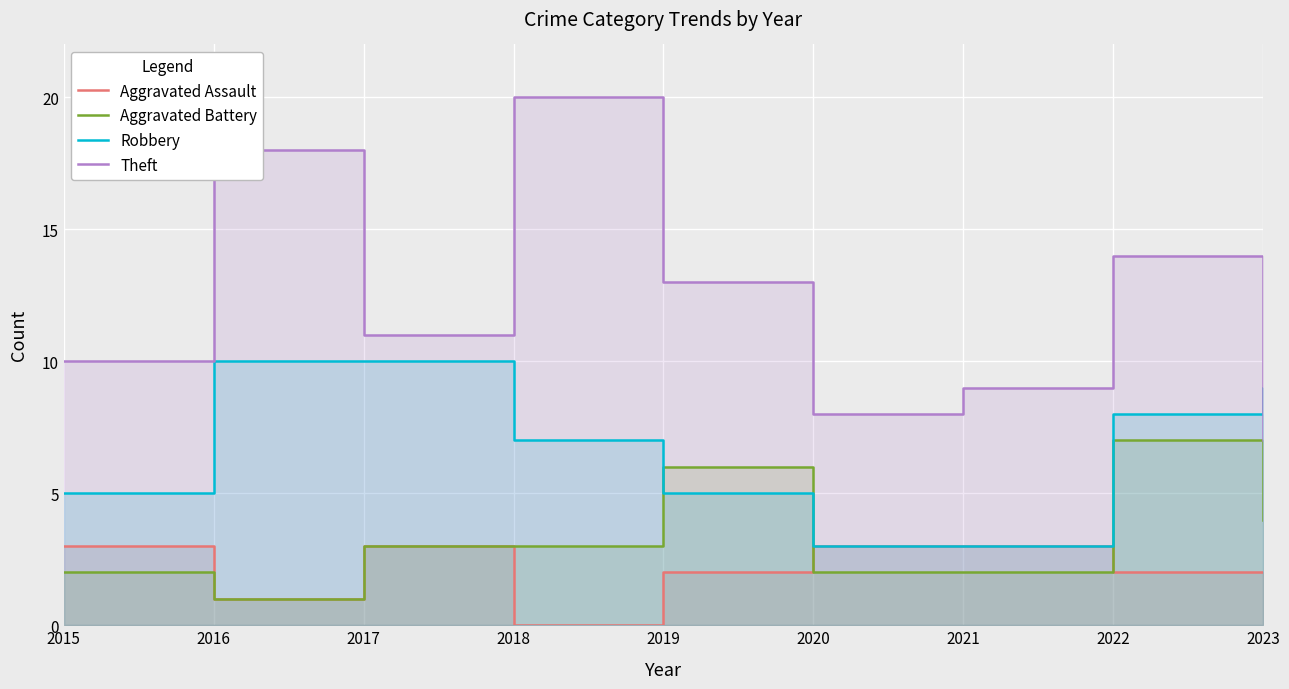

Reading left to right, extract all data points from this chart.

Aggravated Assault: 3	1	3	0	2	3	3	2	2
Aggravated Battery: 2	1	3	3	6	2	2	7	4
Robbery: 5	10	10	7	5	3	3	8	9
Theft: 10	18	11	20	13	8	9	14	7